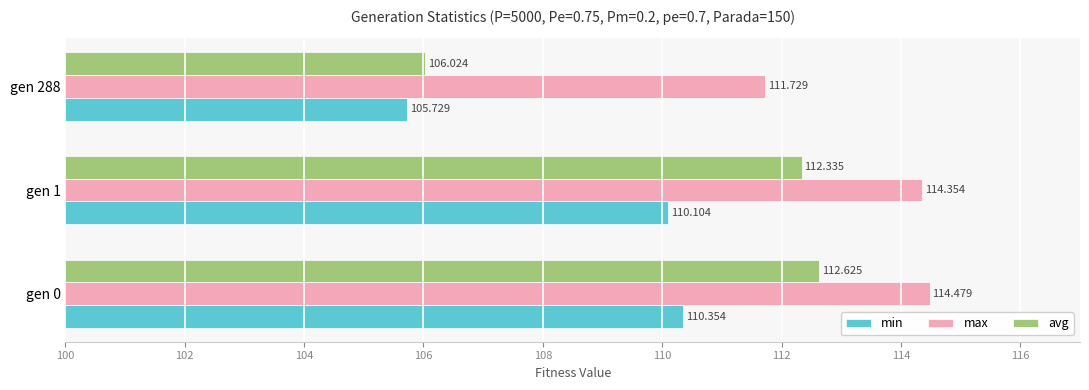

What is the difference between the maximum and minimum values in the avg series?

6.6